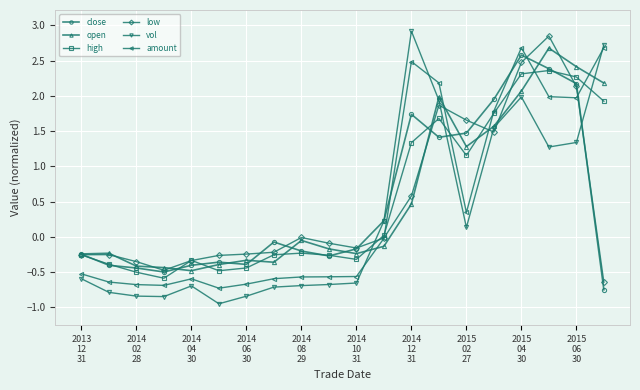

True or false: high has more than 2 points higher than both neighbors.

True